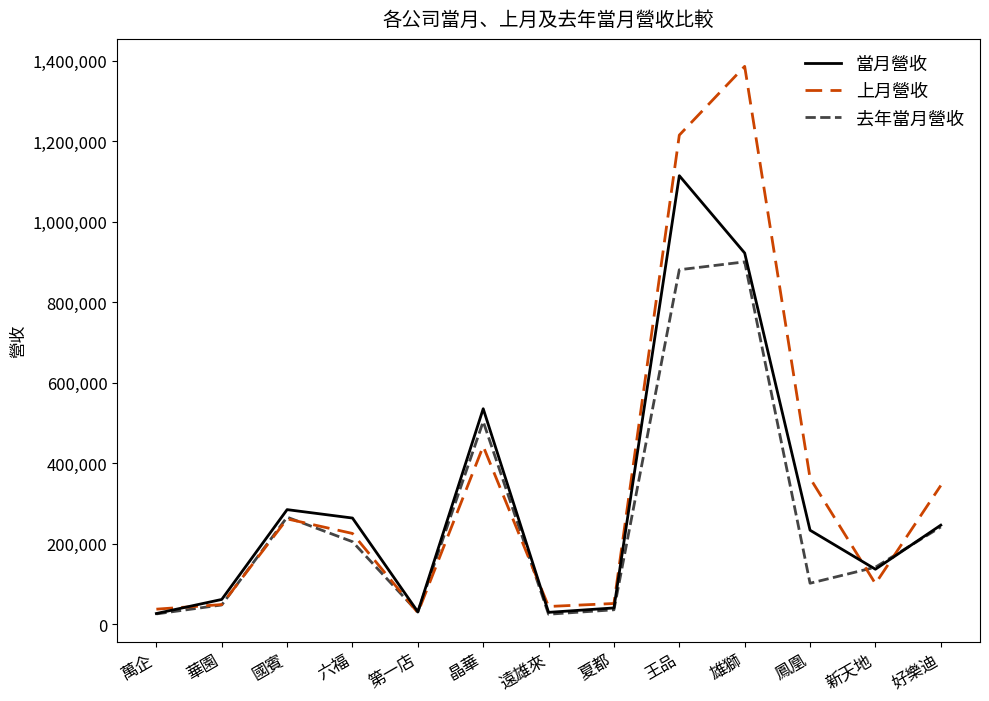

How many lines are shown in the chart?

3